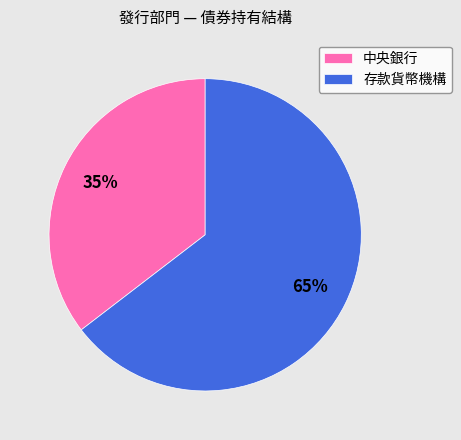

To the nearest percent, what percentage of the pie is 中央銀行?

35%